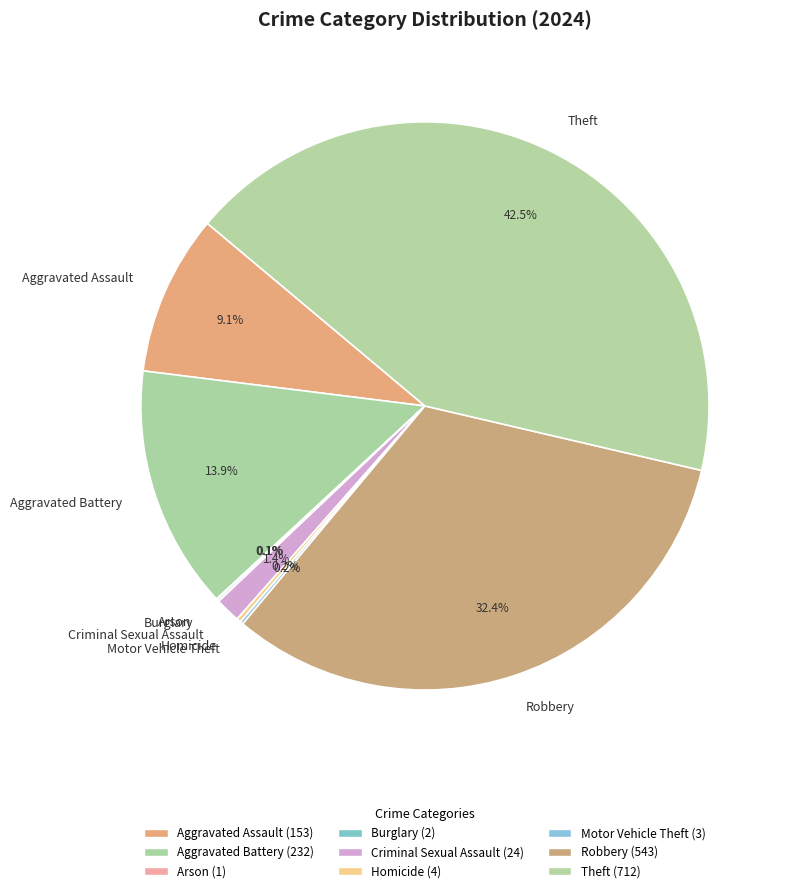

What percentage is the Aggravated Battery slice, to the nearest percent?

14%